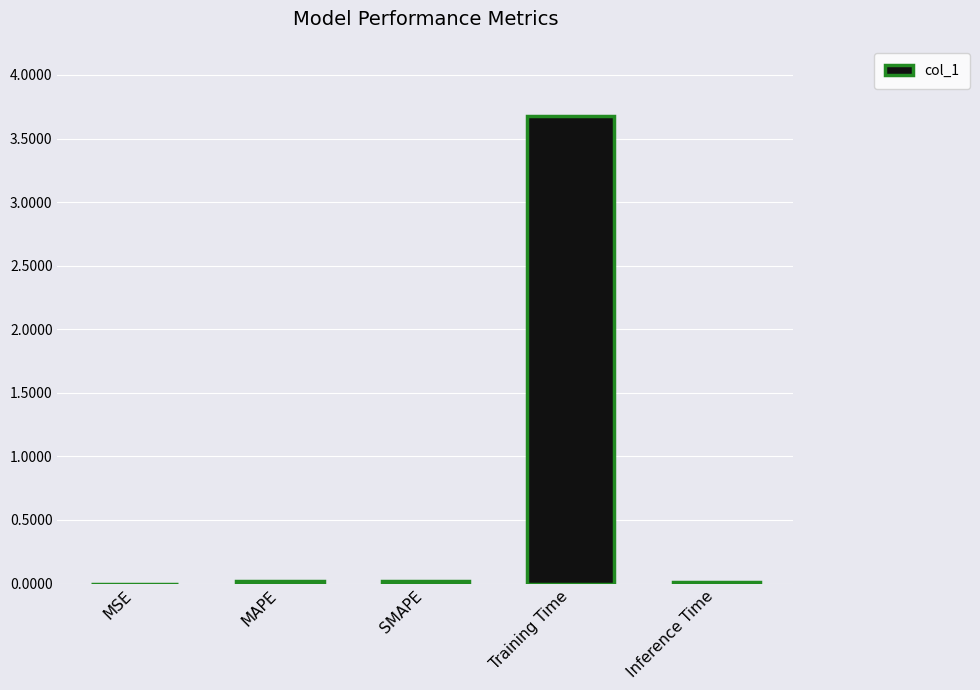

The chart shows a value of 0.0 at SMAPE. True or false?

True